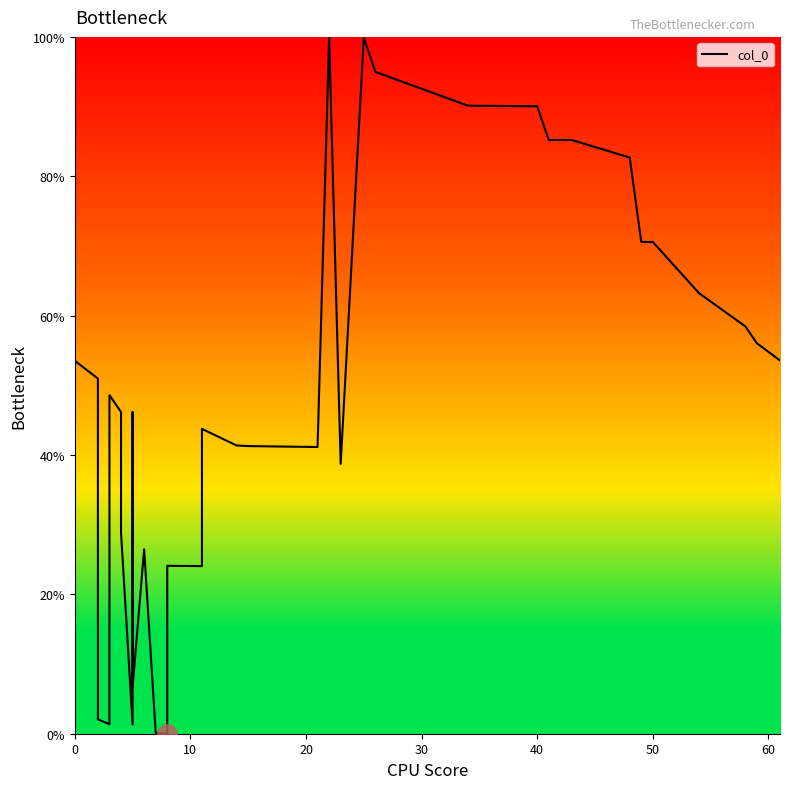

What is the greatest value displayed?

100.0